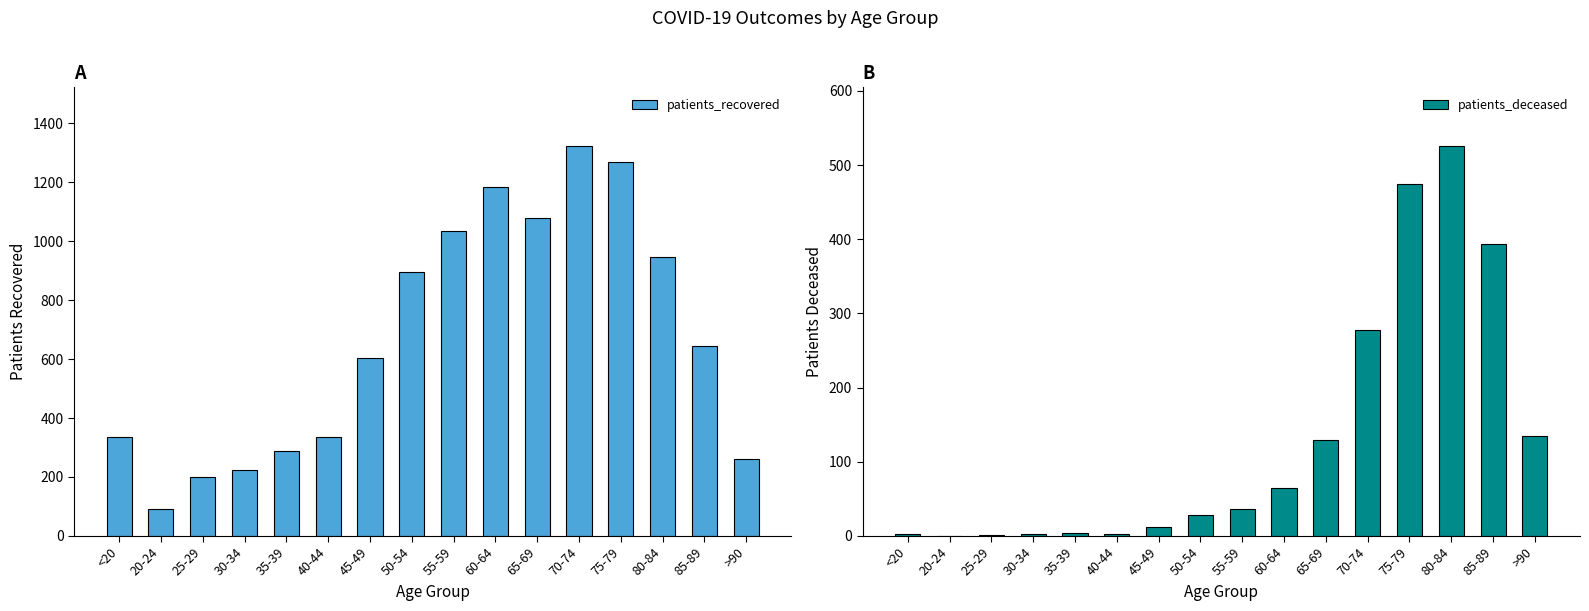

Rank the categories by patients_deceased value from highest to lowest.

80-84, 75-79, 85-89, 70-74, >90, 65-69, 60-64, 55-59, 50-54, 45-49, 35-39, 30-34, 40-44, <20, 25-29, 20-24